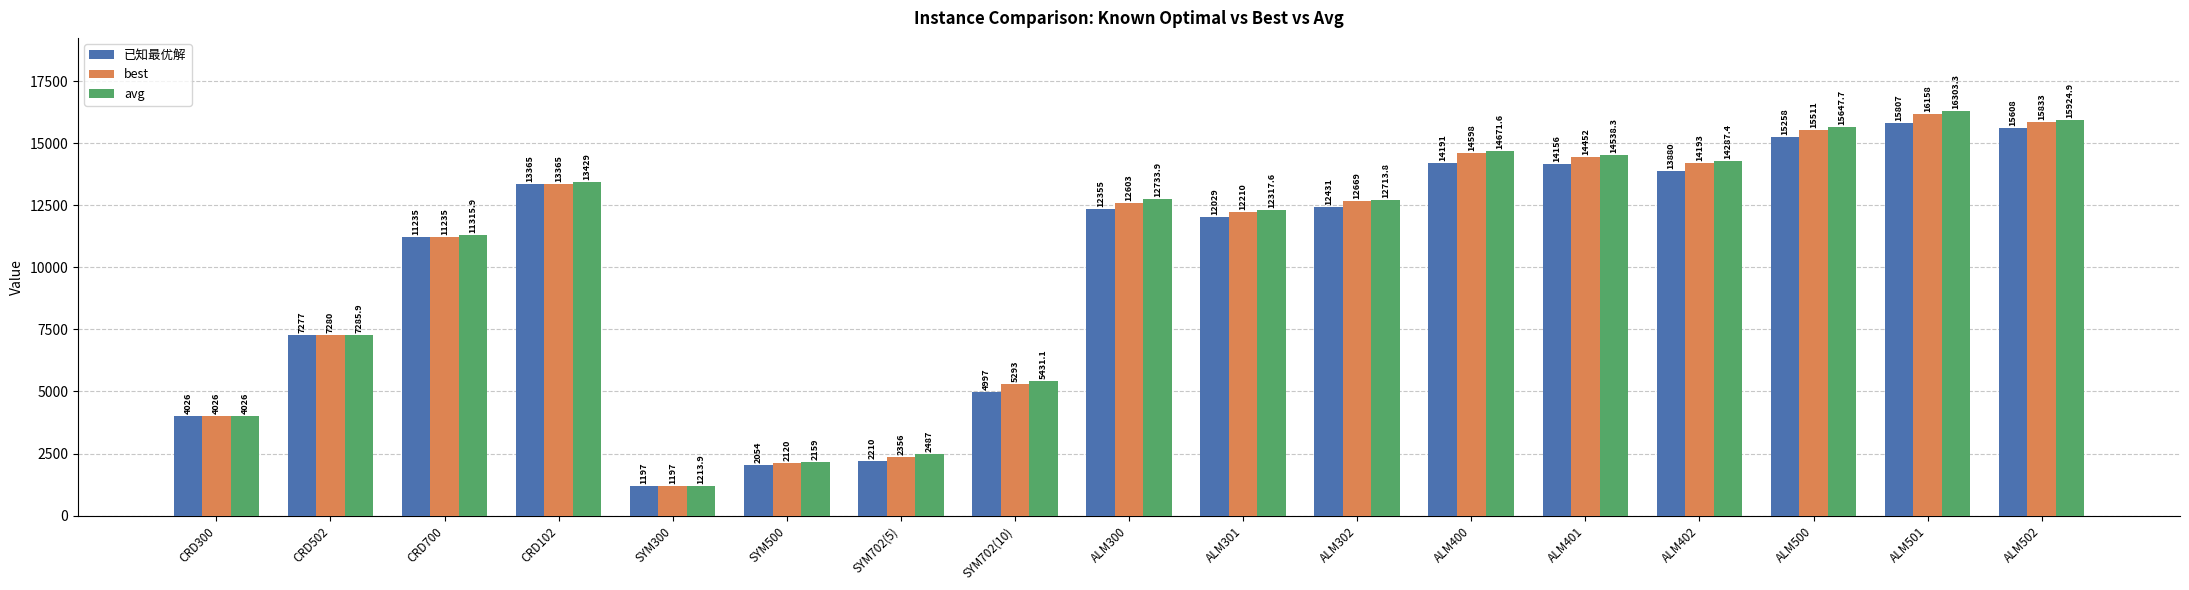

Is it true that best equals 14598.0 at ALM400?

True